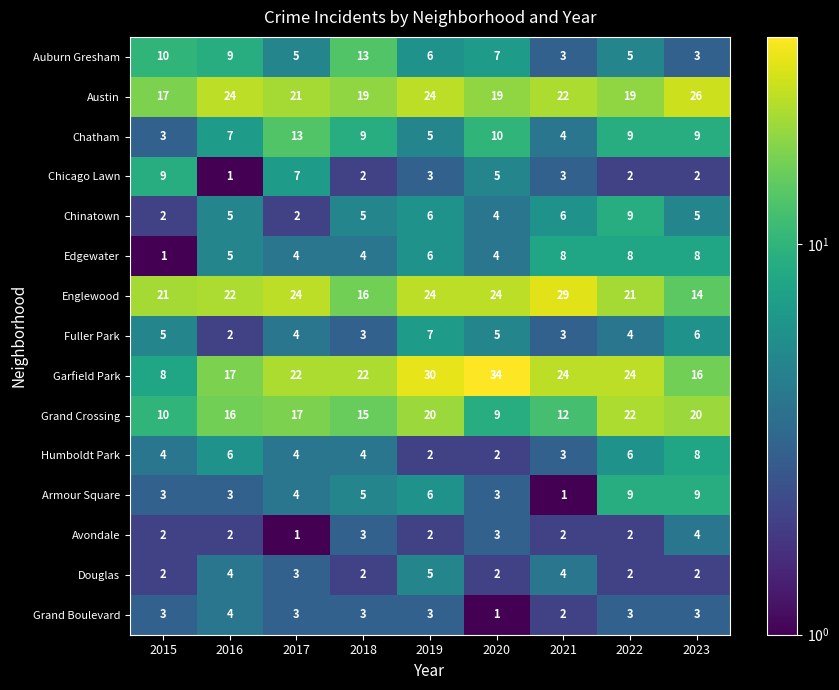

At which category is the sum across all series the highest?

2019